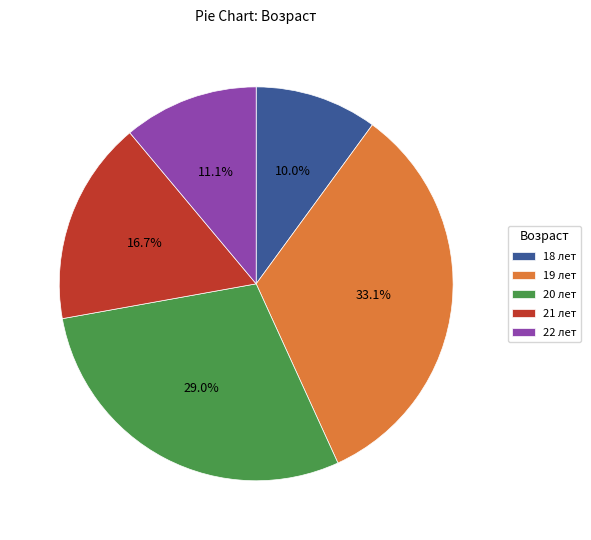

True or false: 20 accounts for 29% of the total.

True